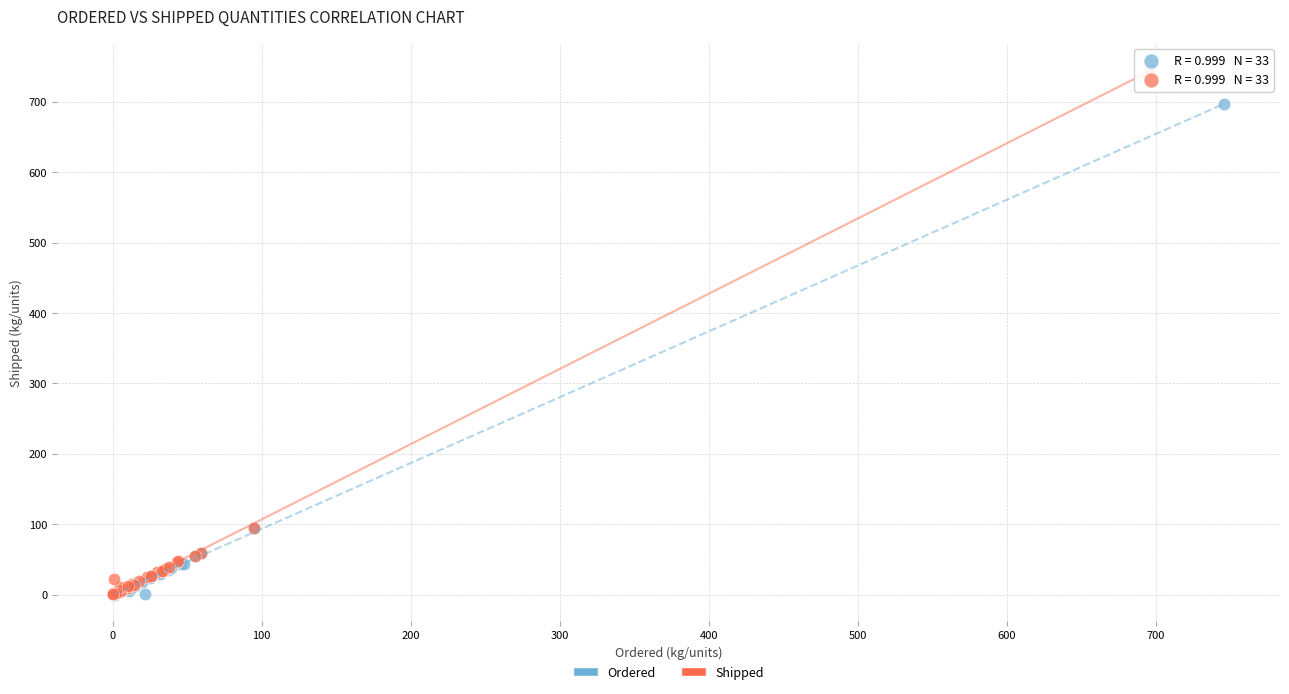

Which series contains the highest Y value?

Shipped